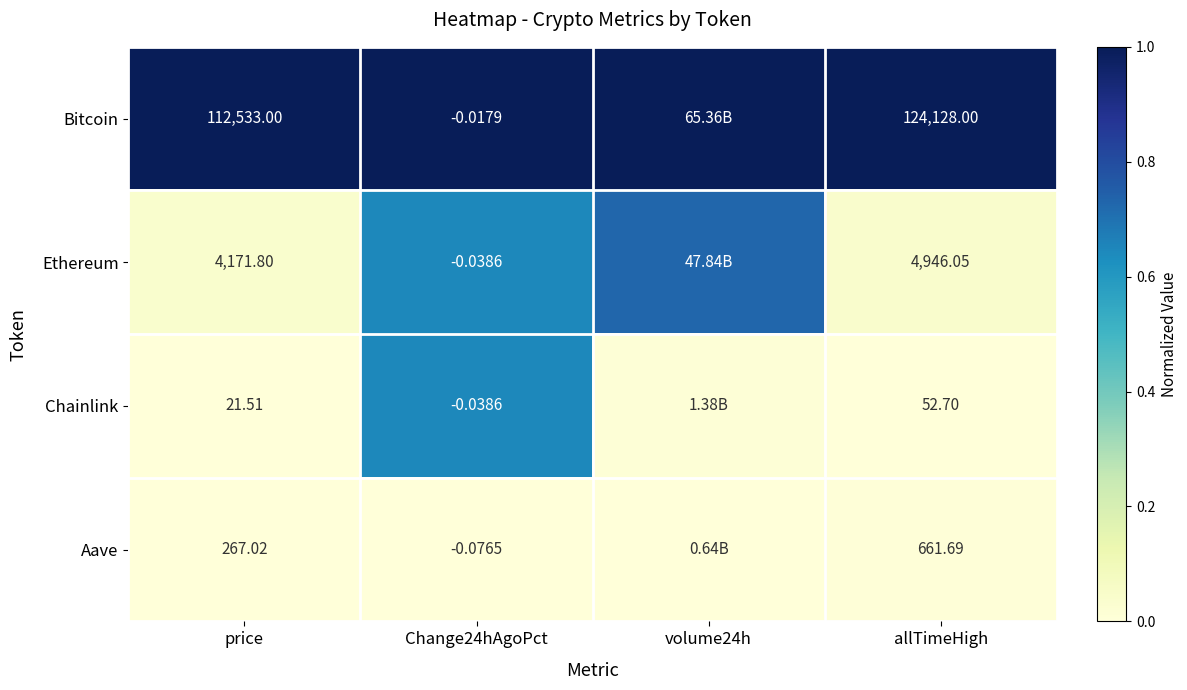

Rank the series at price from lowest to highest value.

Chainlink, Aave, Ethereum, Bitcoin